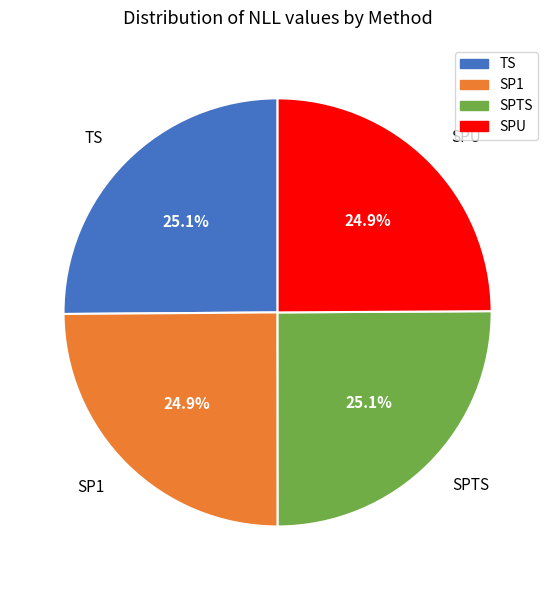

Approximately how many times larger is the value at TS compared to SPTS?

1.0